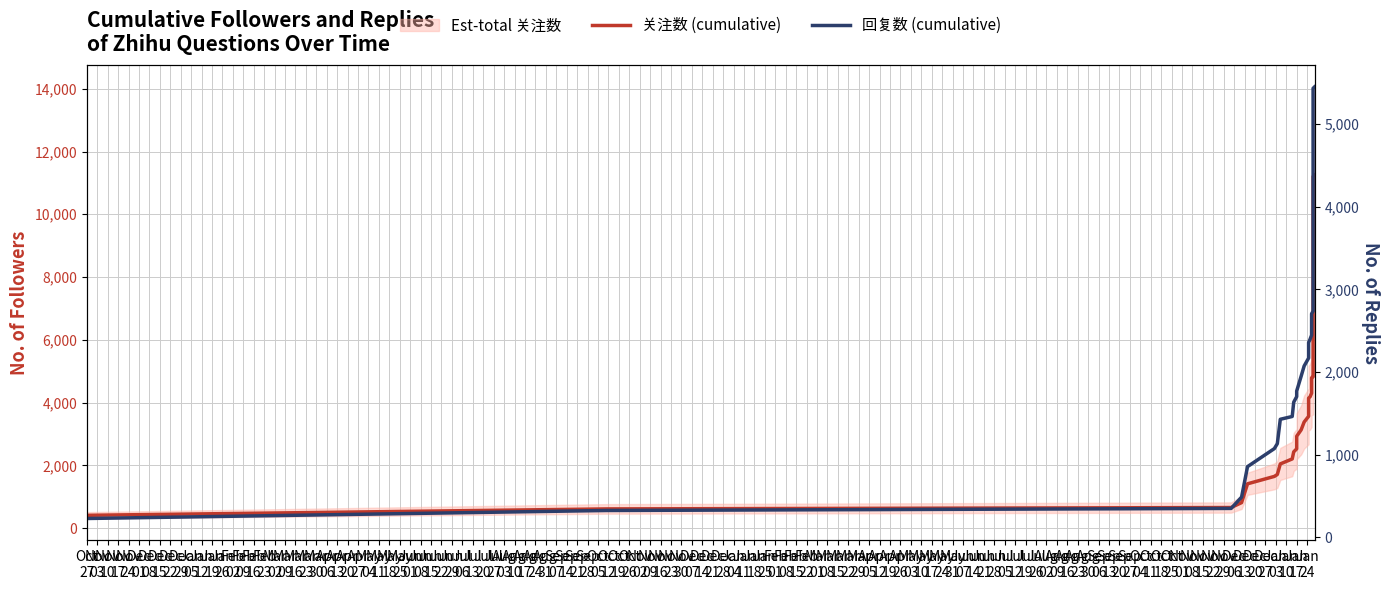

What is the label of the 16th point from the left?

Feb
09